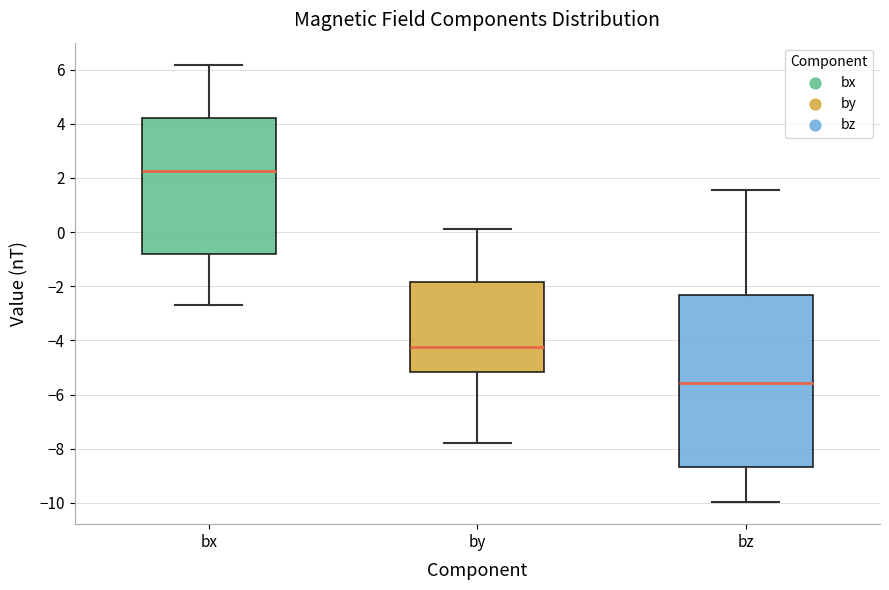

Reading left to right, transcribe this box plot: for each box, give where its median line is, the range the box spans, and where its two whiskers end, as read against the y-axis. The values are not printed on the chart, so give them approximately, as read against the axis.

bx: median 2.2, box -0.8 to 4.2, whiskers -2.8 to 6.2
by: median -4.2, box -5.2 to -1.8, whiskers -7.8 to 0.2
bz: median -5.6, box -8.6 to -2.4, whiskers -10.0 to 1.6